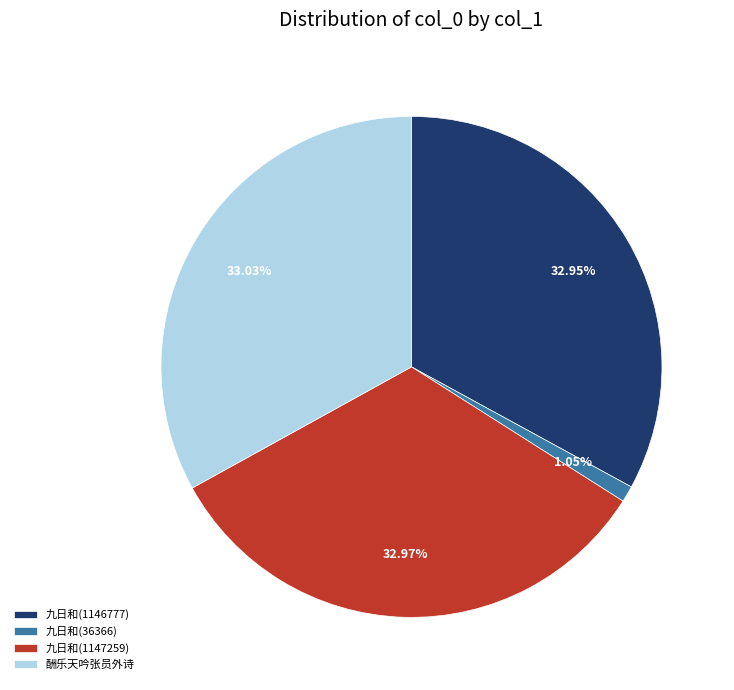

Count the number of slices in the pie.

4